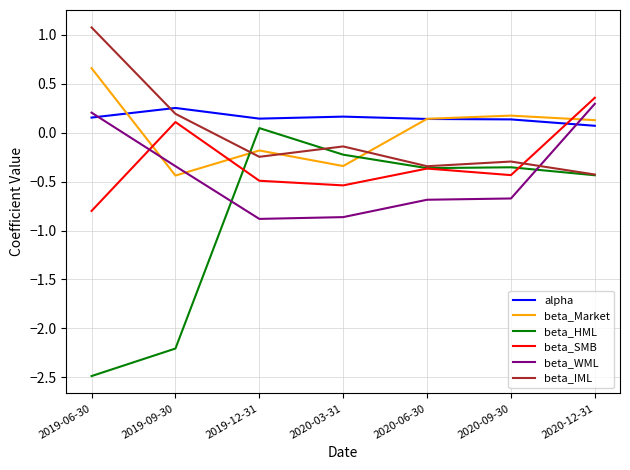

List the series in order of their peak value, highest first.

beta_IML, beta_Market, beta_SMB, beta_WML, alpha, beta_HML